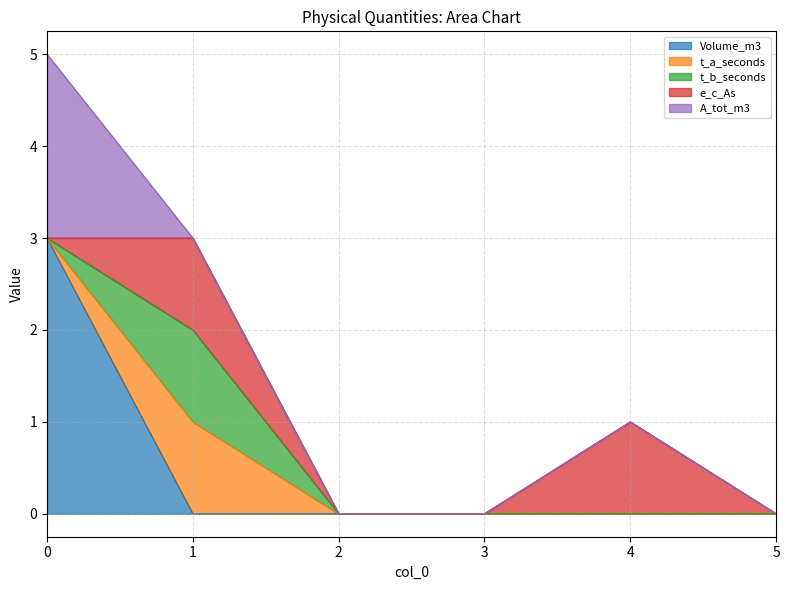

Is it true that e_c_As equals 0 at 2?

True